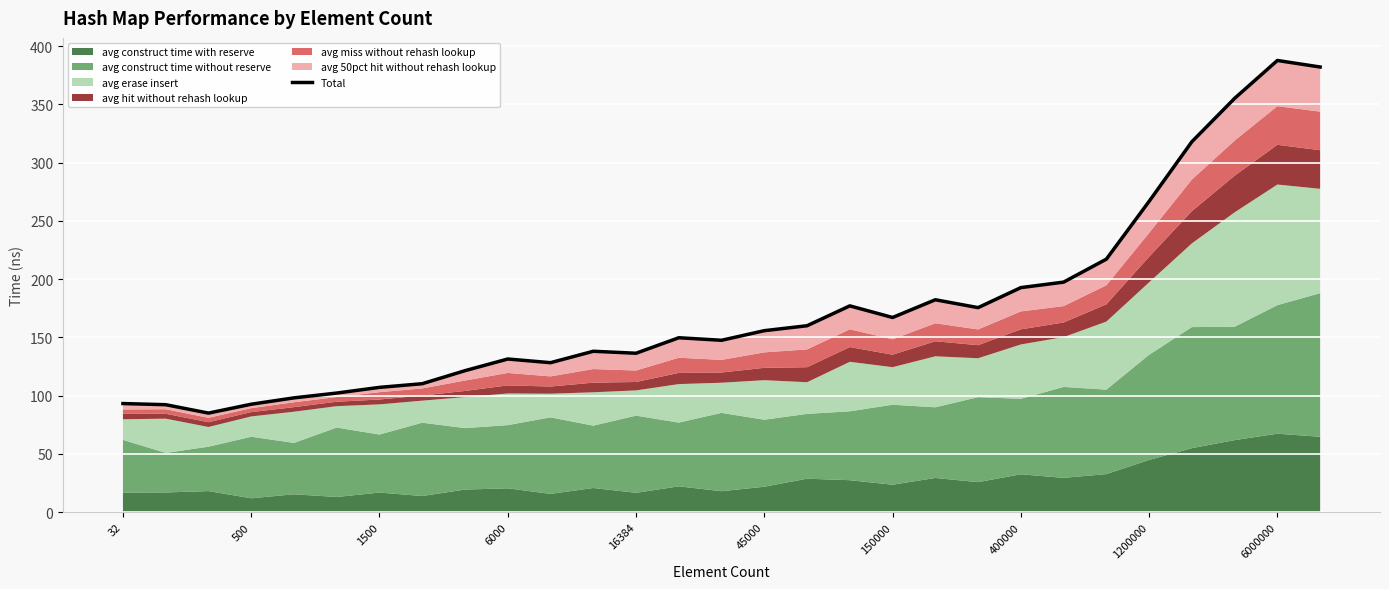

How many data points are less than 149?

14